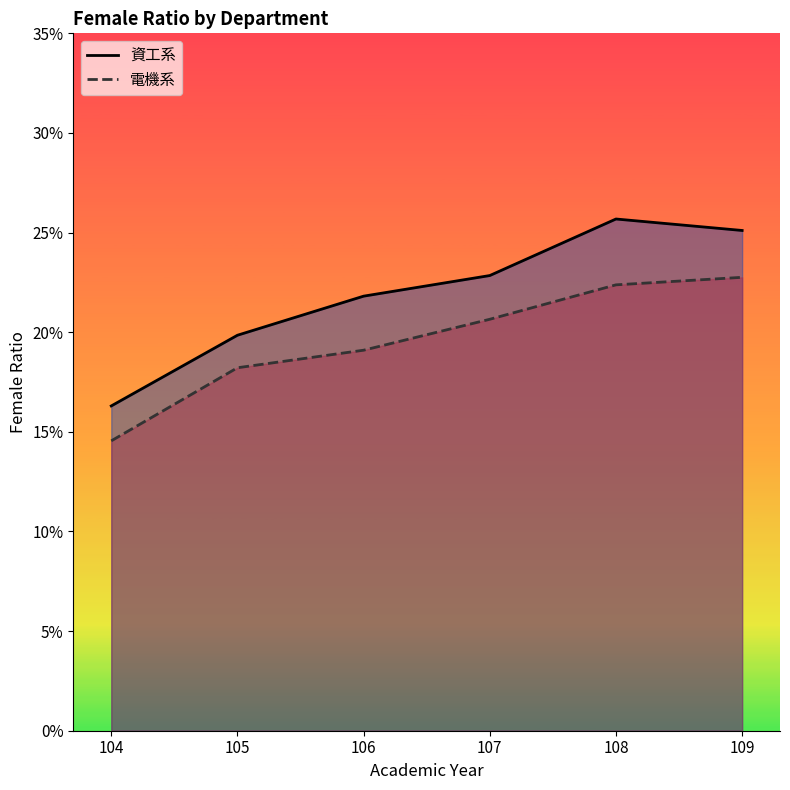

Reading left to right, what are all the values shown in this chart?

資工系: 104=0.2	105=0.2	106=0.2	107=0.2	108=0.3	109=0.3
電機系: 104=0.1	105=0.2	106=0.2	107=0.2	108=0.2	109=0.2